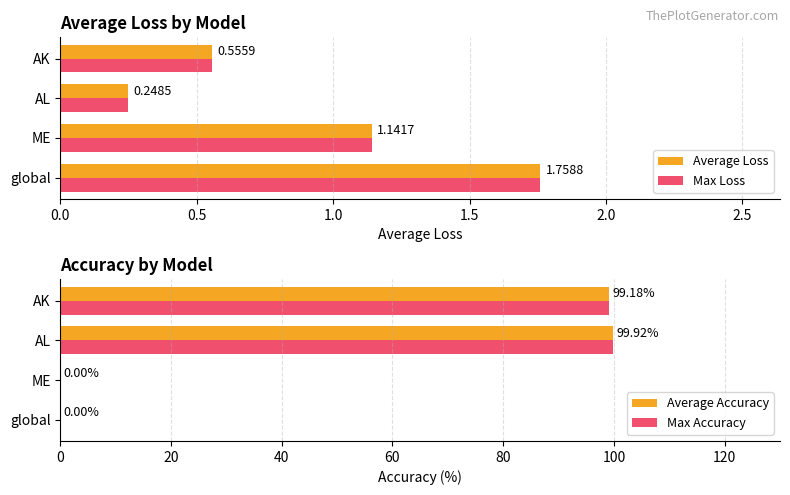

What is the sum of all Average Loss values?

3.7